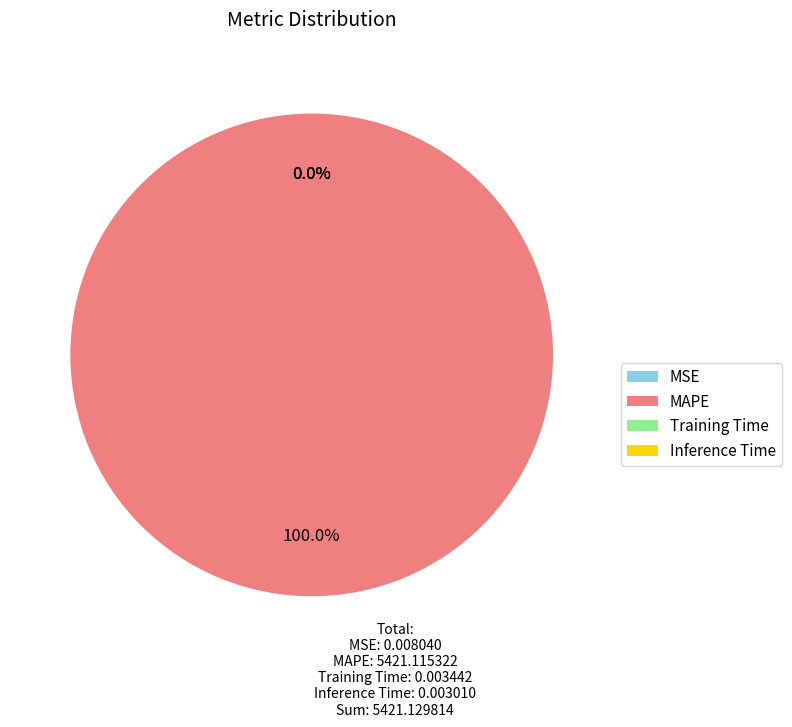

What is the largest slice in the pie chart?

MAPE